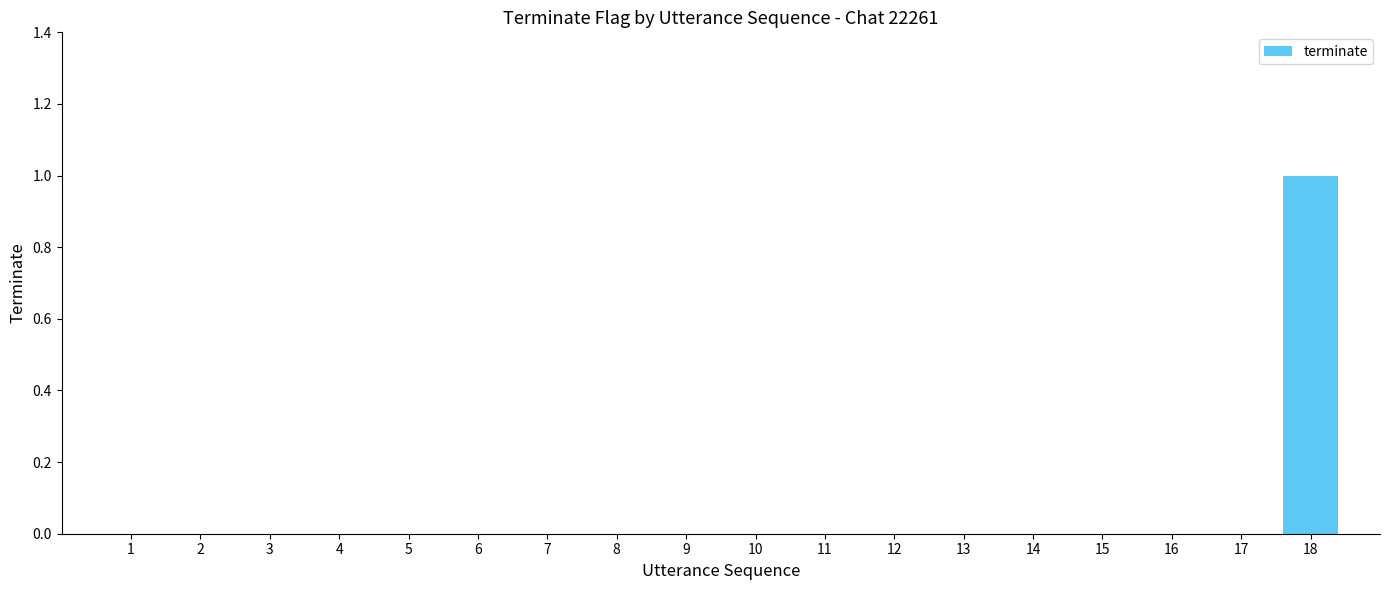

Does the chart contain stacked bars?

No